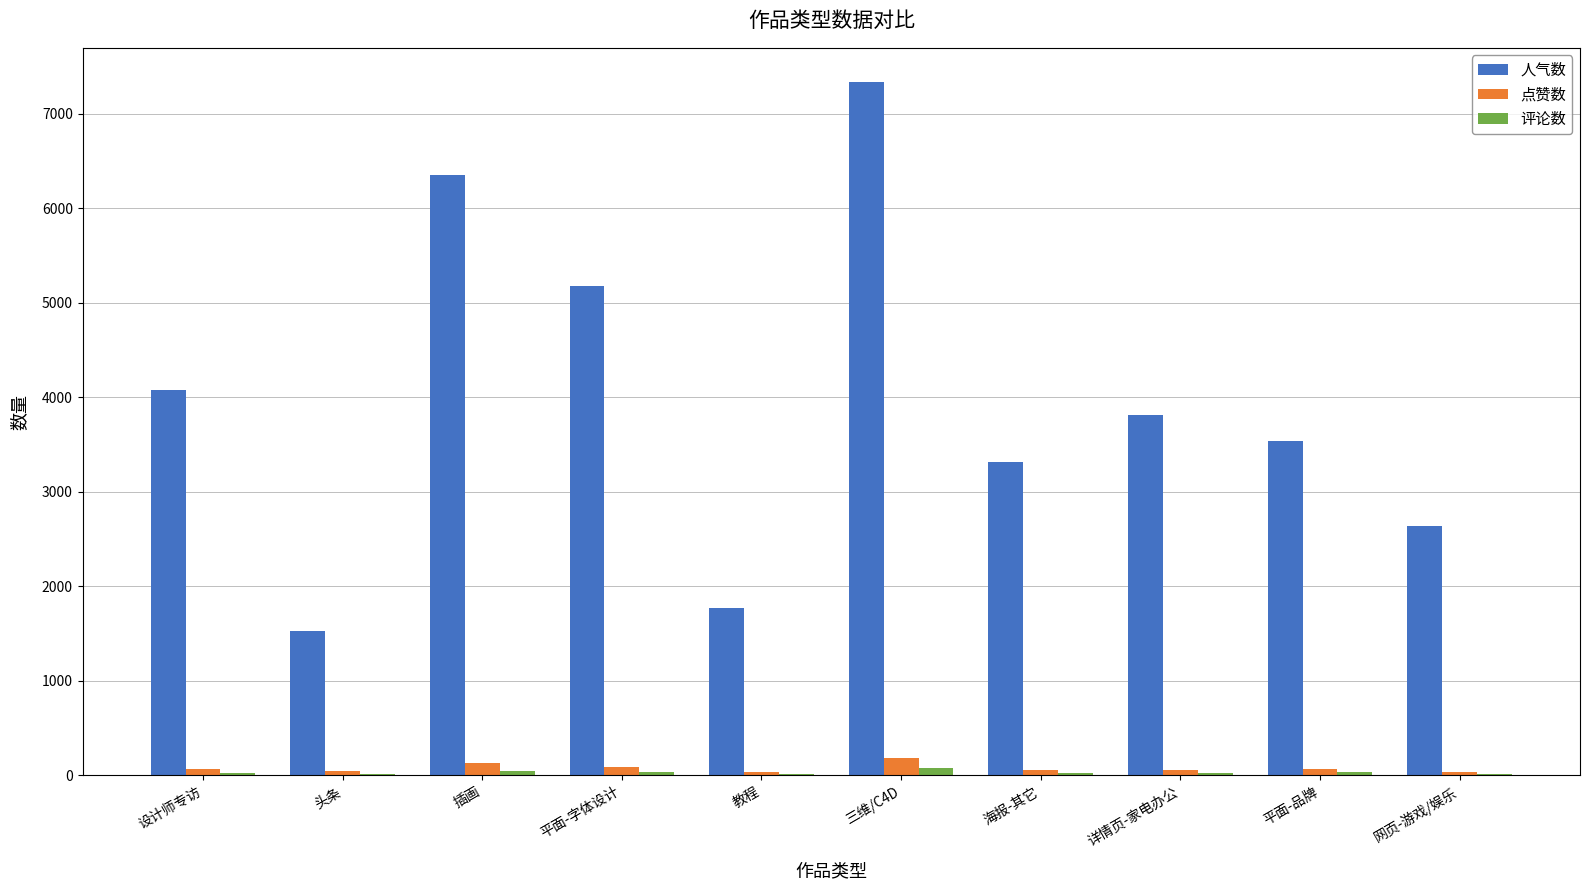

True or false: 点赞数 has a value of 88 at 平面-字体设计.

True